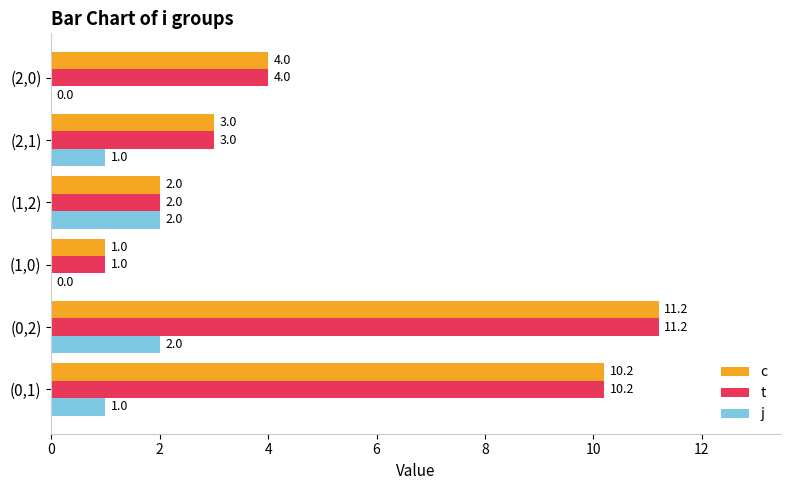

The c series shows 10.2 at (0,1). True or false?

True